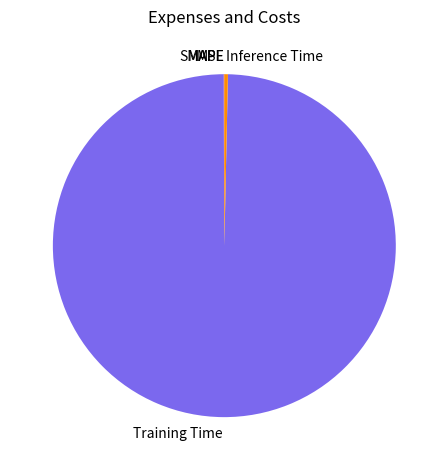

Is Training Time the majority of the pie?

Yes